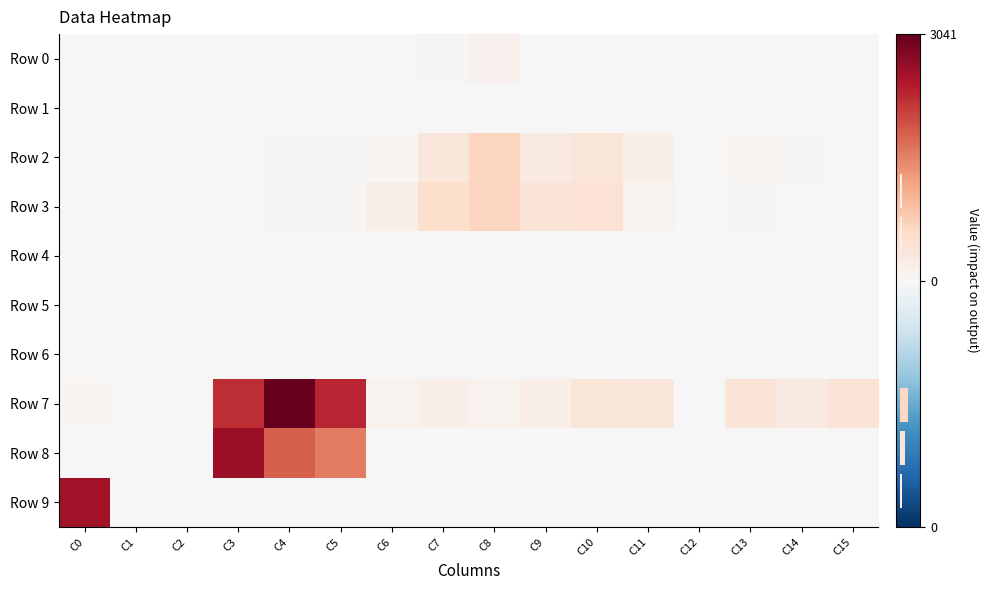

At which category is the sum across all series the highest?

C4